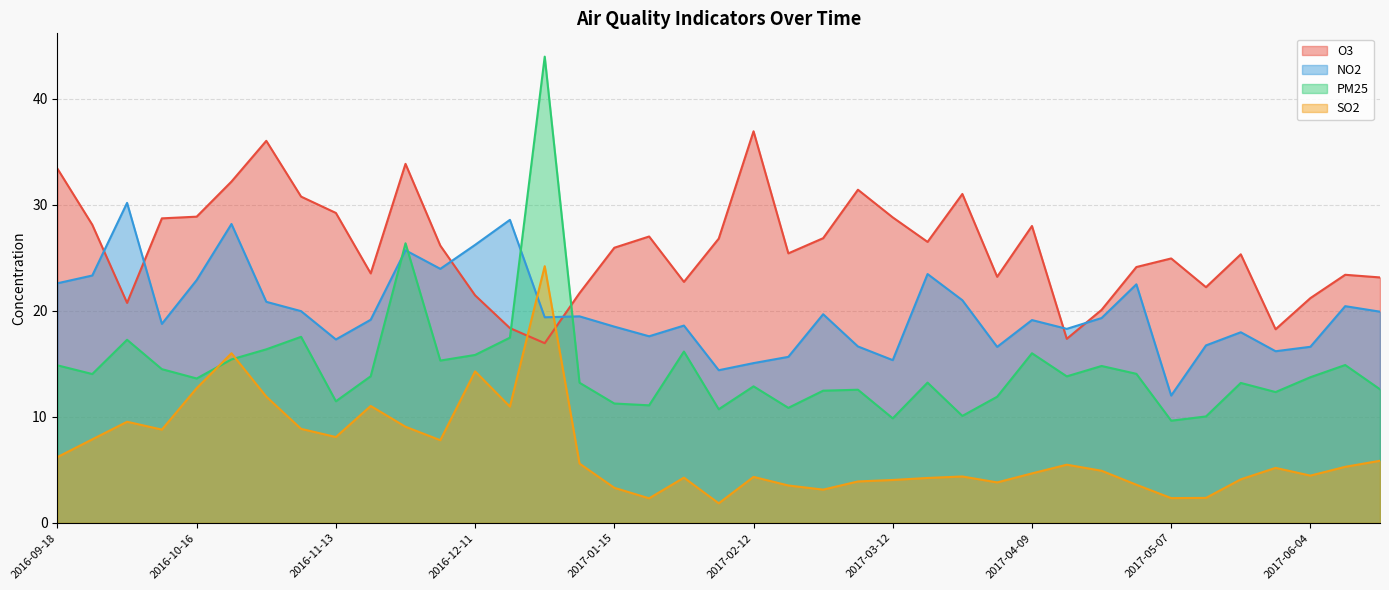

Reading right to left, what are all the values shown in this chart?

O3: 23.1	23.4	21.2	18.2	25.3	22.2	24.9	24.1	20.1	17.4	28.0	23.2	31.0	26.5	28.8	31.4	26.8	25.4	36.9	26.8	22.7	27.0	25.9	21.7	16.9	18.4	21.4	26.1	33.9	23.5	29.2	30.8	36.0	32.2	28.9	28.7	20.7	28.1	33.4
NO2: 19.9	20.4	16.6	16.2	18.0	16.7	12.0	22.5	19.3	18.3	19.1	16.6	21.0	23.5	15.3	16.6	19.7	15.7	15.1	14.4	18.6	17.6	18.5	19.5	19.4	28.6	26.2	23.9	25.7	19.1	17.3	20.0	20.8	28.2	22.9	18.8	30.2	23.3	22.6
PM25: 12.6	14.9	13.7	12.3	13.2	10.0	9.6	14.1	14.8	13.8	16.0	11.9	10.1	13.2	9.8	12.6	12.5	10.8	12.9	10.7	16.1	11.1	11.2	13.2	44.0	17.5	15.8	15.3	26.4	13.8	11.5	17.5	16.4	15.4	13.6	14.5	17.3	14.0	14.8
SO2: 5.8	5.3	4.5	5.2	4.1	2.4	2.3	3.6	4.9	5.5	4.7	3.8	4.4	4.2	4.0	3.9	3.1	3.5	4.3	1.8	4.3	2.3	3.3	5.6	24.2	11.0	14.3	7.8	9.1	11.0	8.1	8.9	11.9	16.0	12.7	8.8	9.5	7.9	6.2